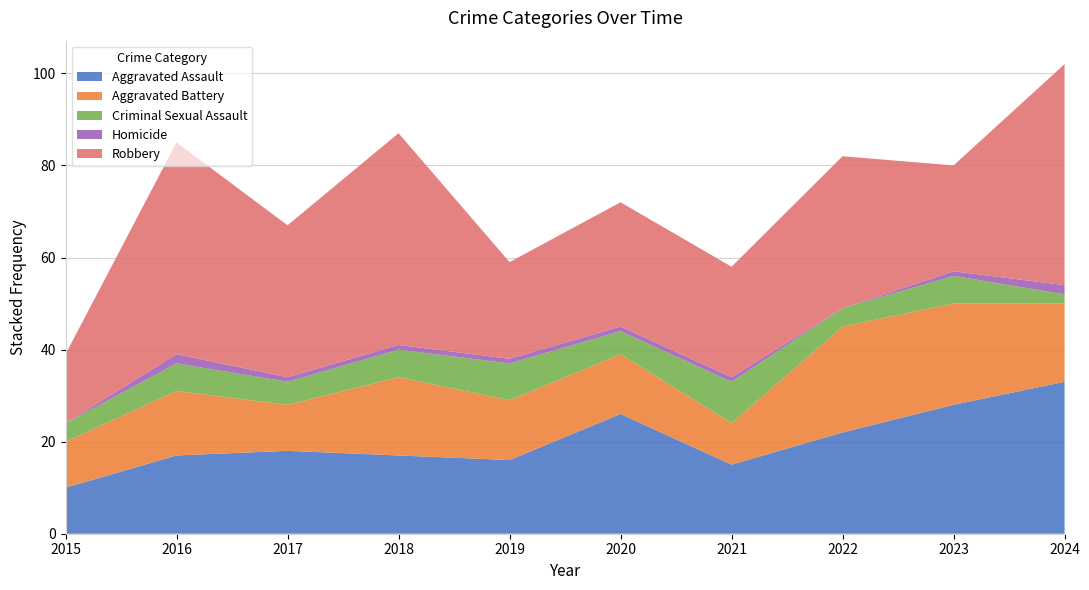

Reading right to left, transcribe all the data shown in this chart.

Aggravated Assault: 2024=33	2023=28	2022=22	2021=15	2020=26	2019=16	2018=17	2017=18	2016=17	2015=10
Aggravated Battery: 2024=17	2023=22	2022=23	2021=9	2020=13	2019=13	2018=17	2017=10	2016=14	2015=10
Criminal Sexual Assault: 2024=2	2023=6	2022=4	2021=9	2020=5	2019=8	2018=6	2017=5	2016=6	2015=4
Homicide: 2024=2	2023=1	2022=0	2021=1	2020=1	2019=1	2018=1	2017=1	2016=2	2015=0
Robbery: 2024=48	2023=23	2022=33	2021=24	2020=27	2019=21	2018=46	2017=33	2016=46	2015=15